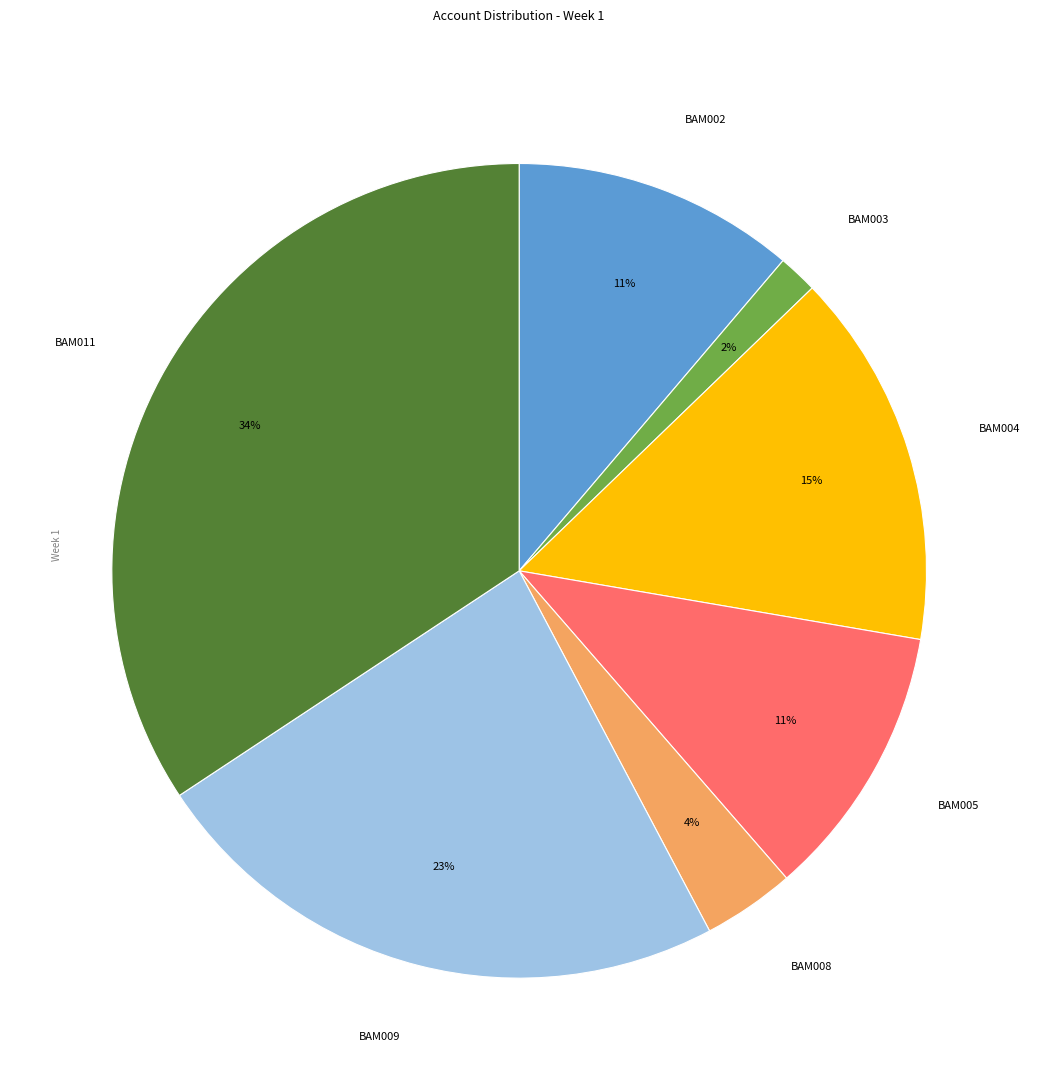

Which has a higher value, BAM005 or BAM008?

BAM005